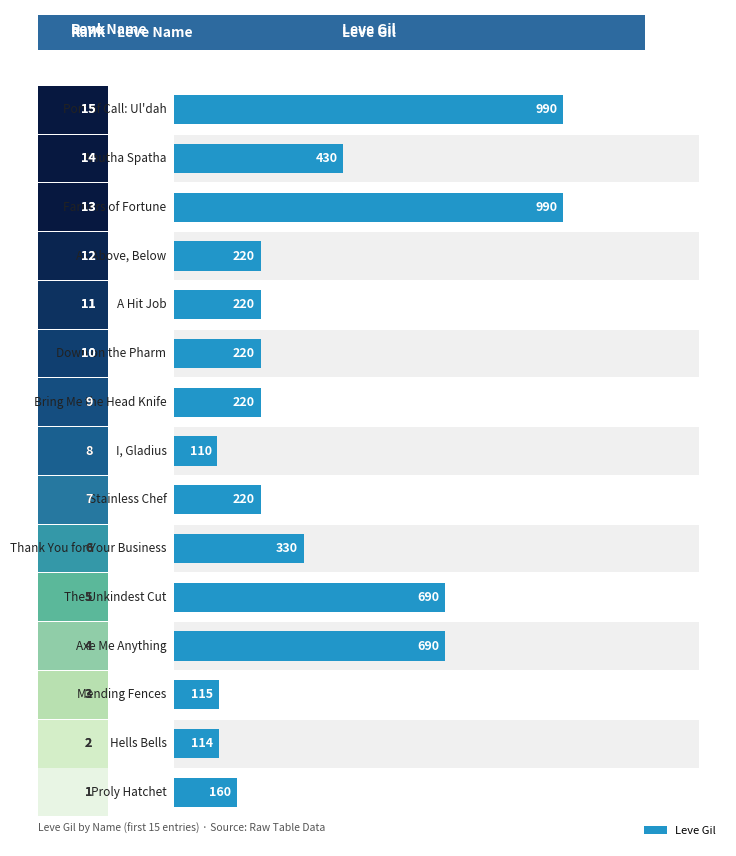

True or false: the data shows 220 at 8.

True